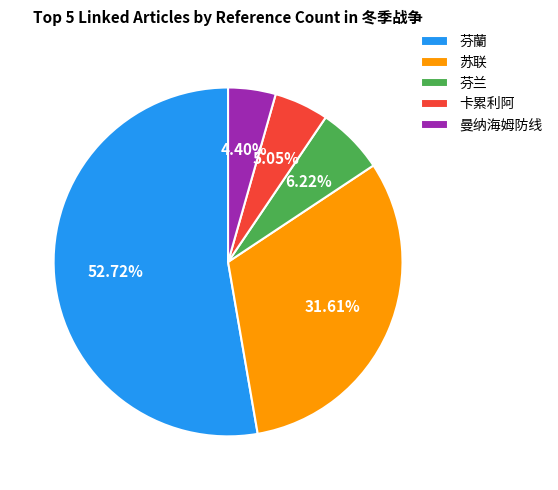

To the nearest percent, what is the combined percentage of 卡累利阿 and 芬兰?

11%